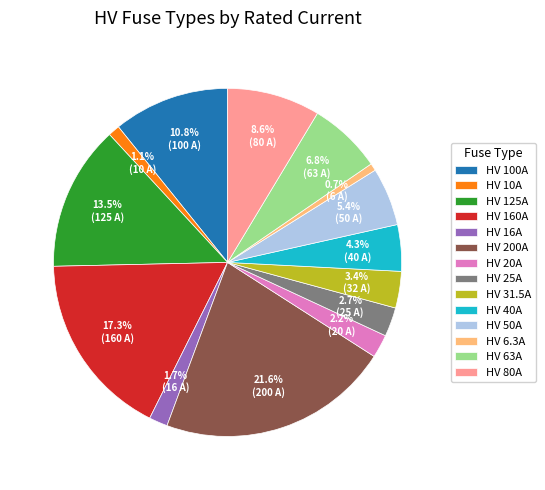

Between HV 160A and HV 25A, which is larger?

HV 160A